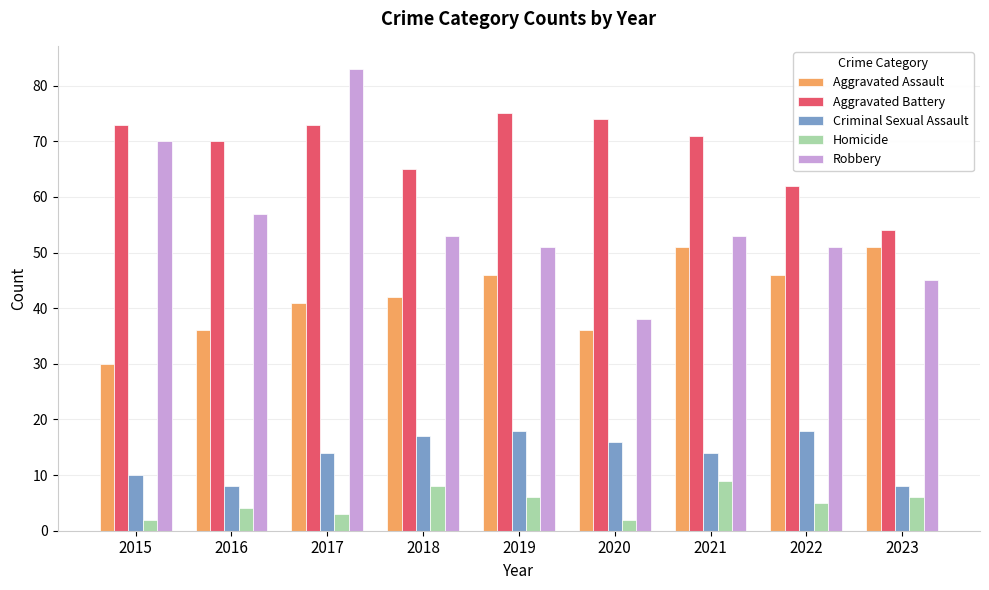

What are all the series names shown in the legend?

Aggravated Assault, Aggravated Battery, Criminal Sexual Assault, Homicide, Robbery